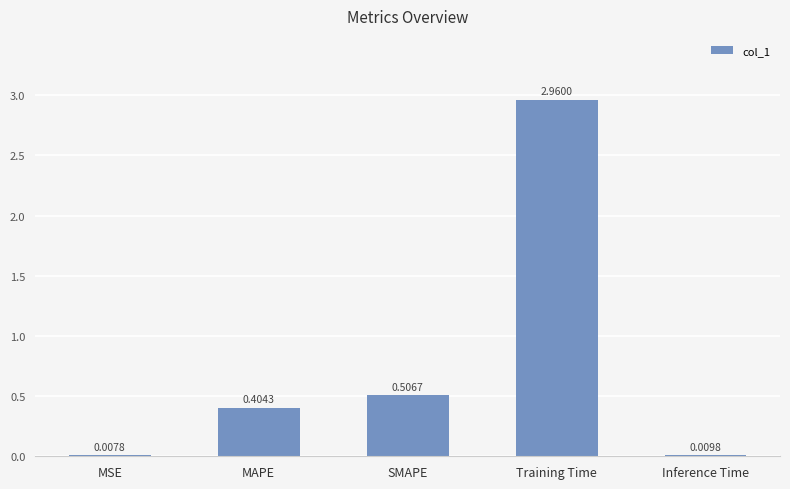

Which has a higher value, MSE or Inference Time?

Inference Time